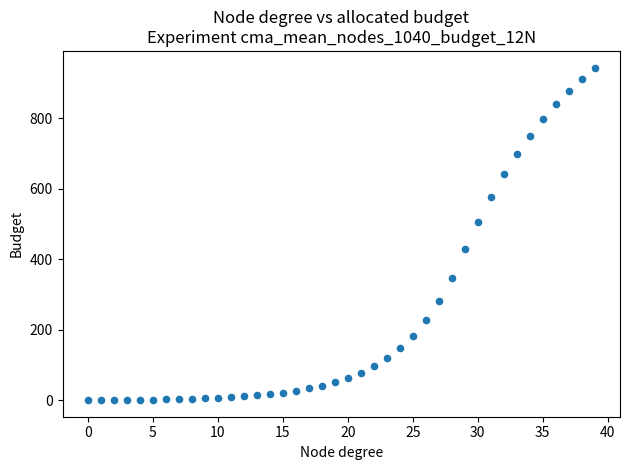

What is the range of Y values (max minus min)?

943.7